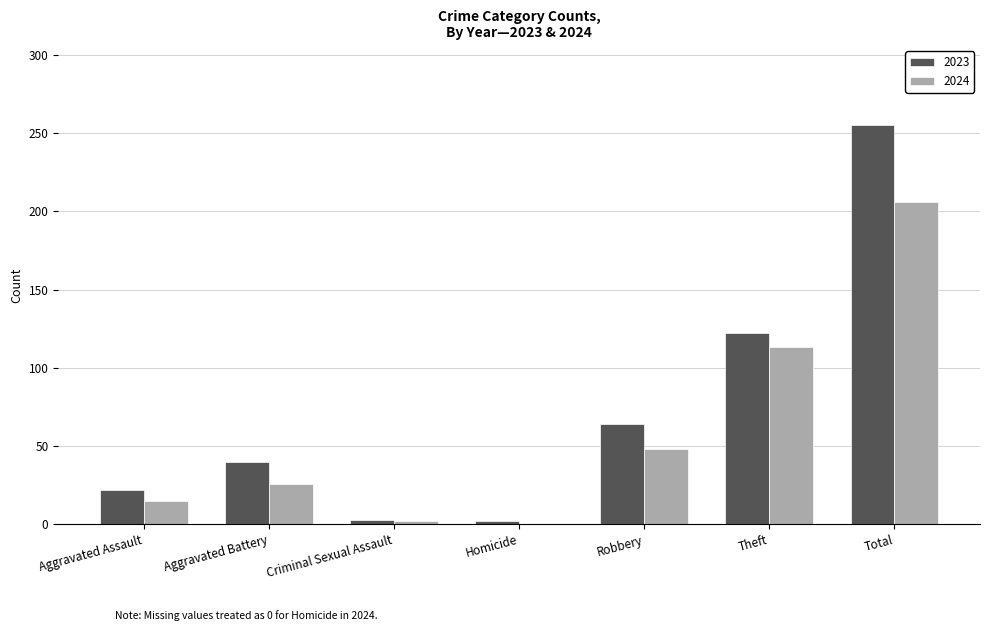

What is the spread (max minus min) of values at Aggravated Battery?

14